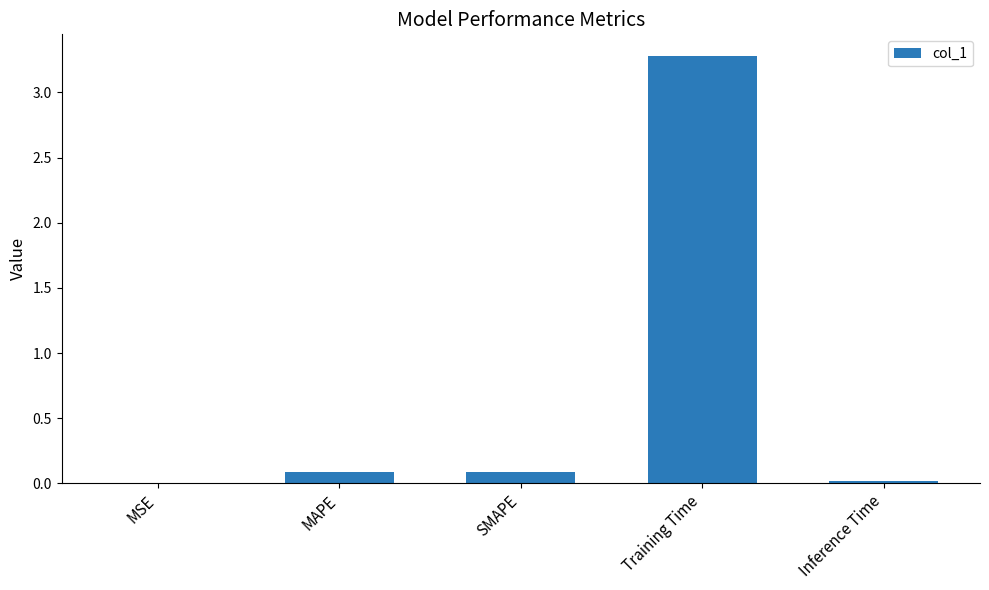

Between Training Time and MAPE, which is larger?

Training Time